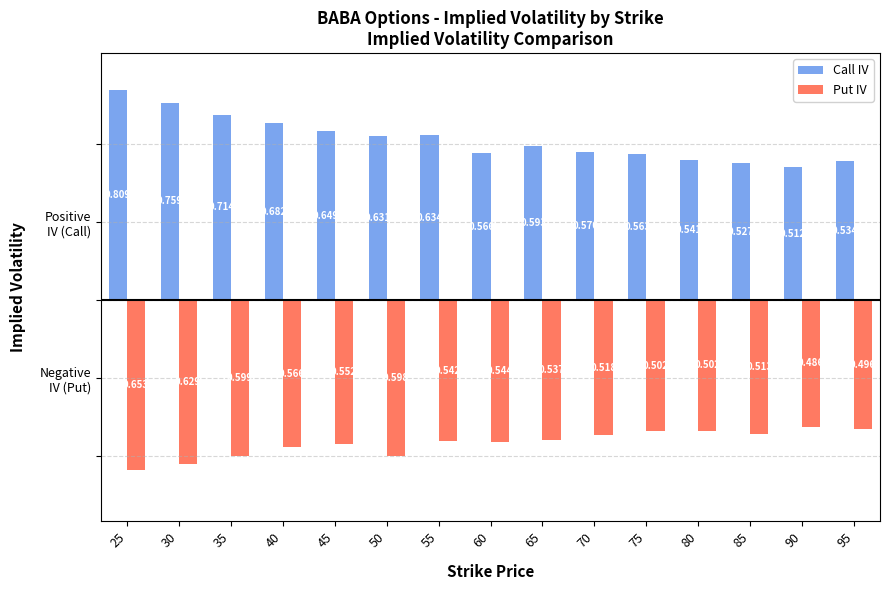

Reading left to right, list all the values displayed in this chart.

Call IV: 0.8	0.8	0.7	0.7	0.6	0.6	0.6	0.6	0.6	0.6	0.6	0.5	0.5	0.5	0.5
Put IV: -0.7	-0.6	-0.6	-0.6	-0.6	-0.6	-0.5	-0.5	-0.5	-0.5	-0.5	-0.5	-0.5	-0.5	-0.5